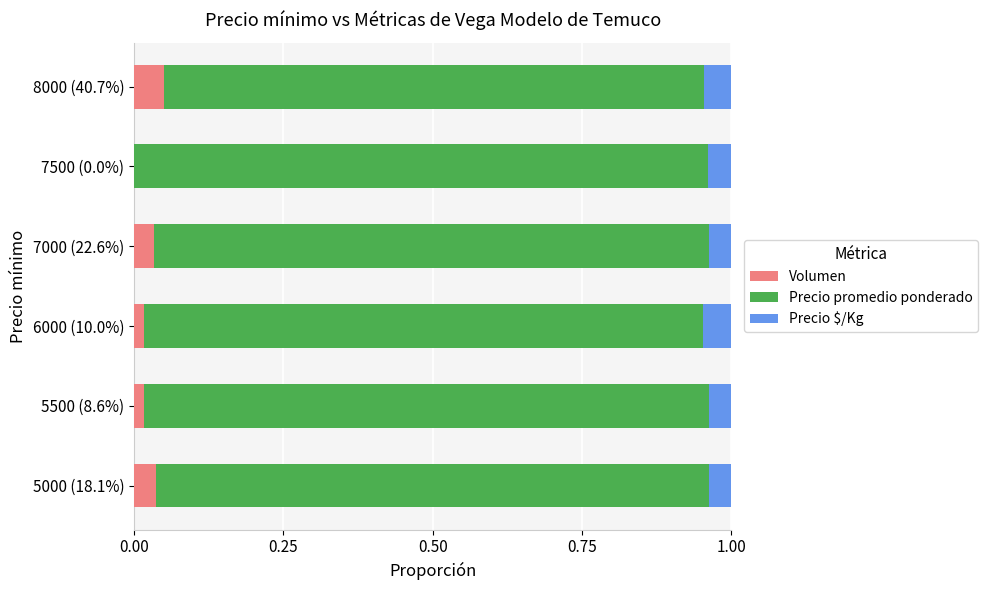

Which series has the largest range (max minus min)?

Precio promedio ponderado